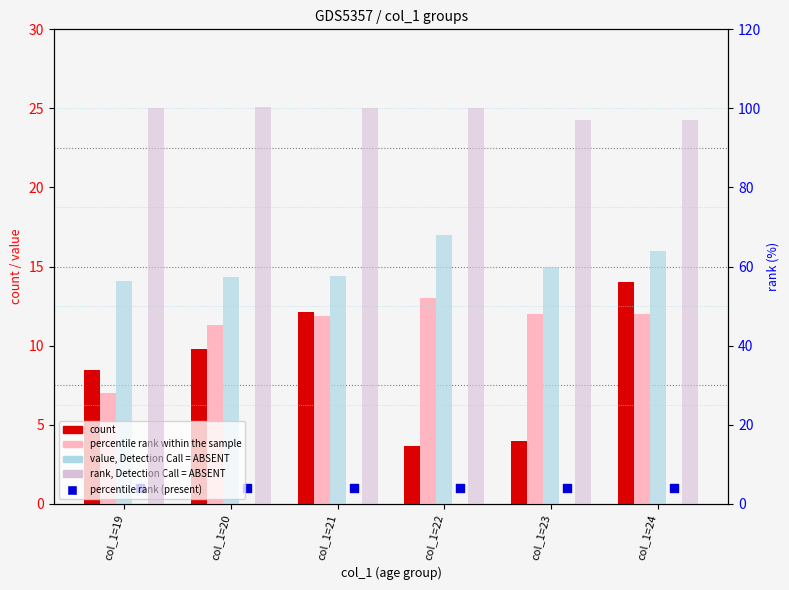

Which series has the largest total across all categories?

rank, Detection Call = ABSENT